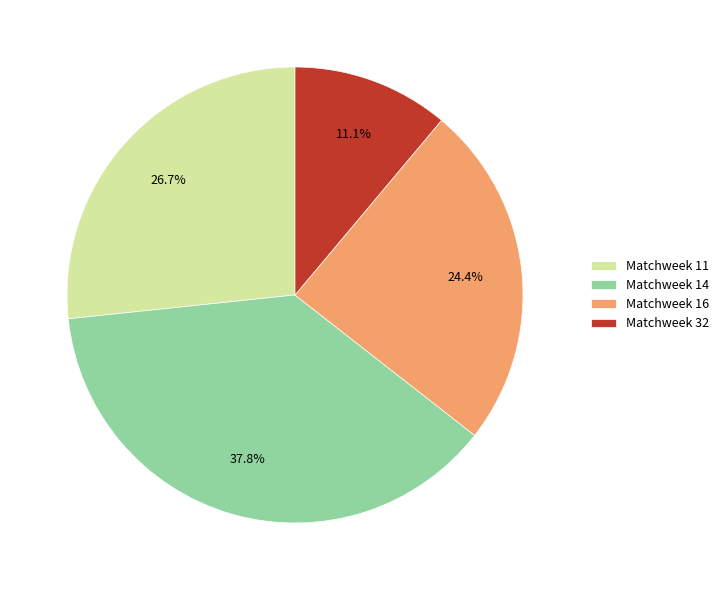

What is the ratio of the value at Matchweek 32 to the value at Matchweek 14?

0.3